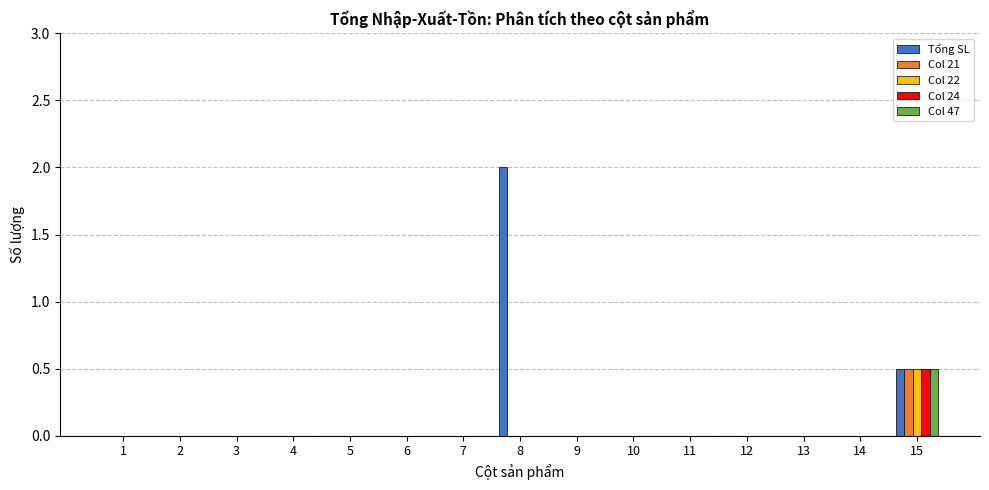

How many Col 22 values are between 0 and 1?

15